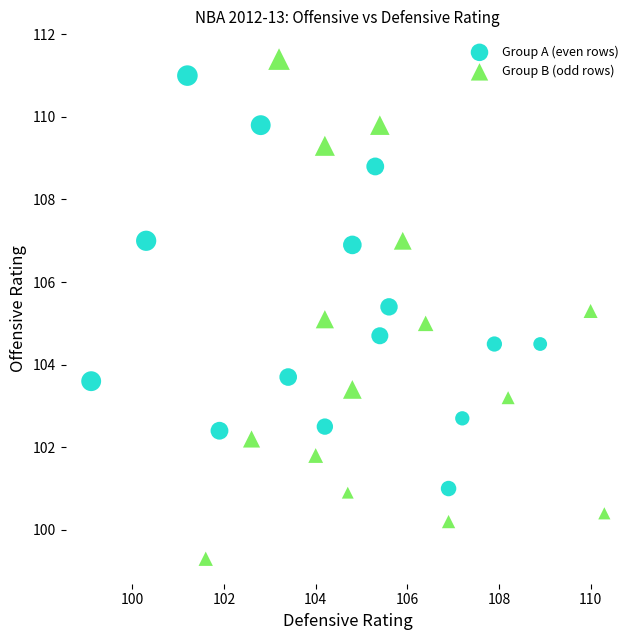

Which series reaches the minimum Y coordinate?

Group B (odd rows)